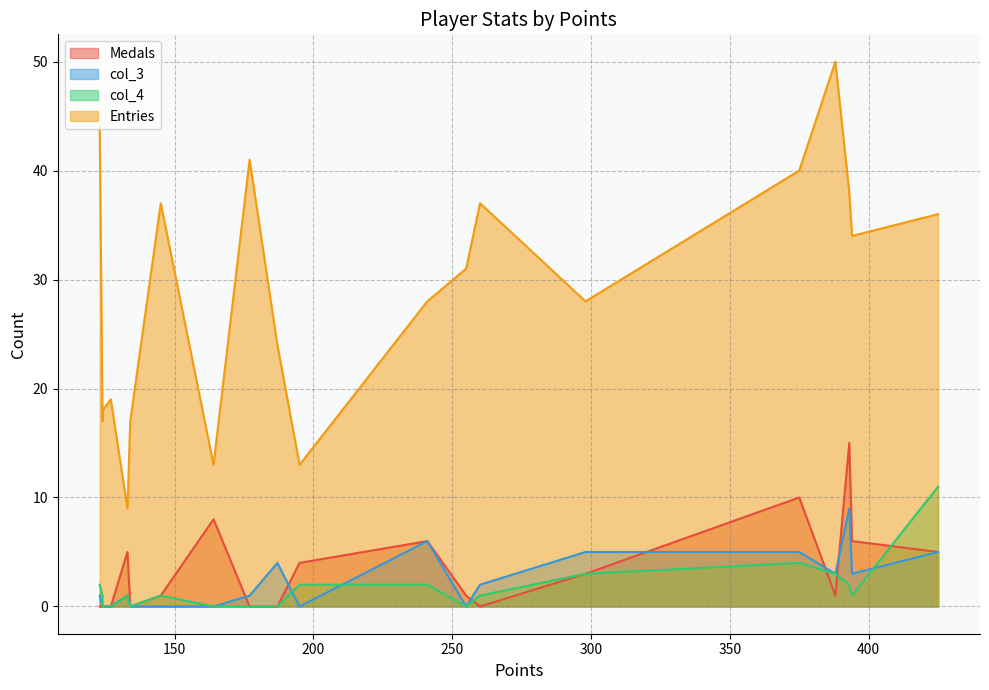

Which category has the highest value in the Medals series?

393